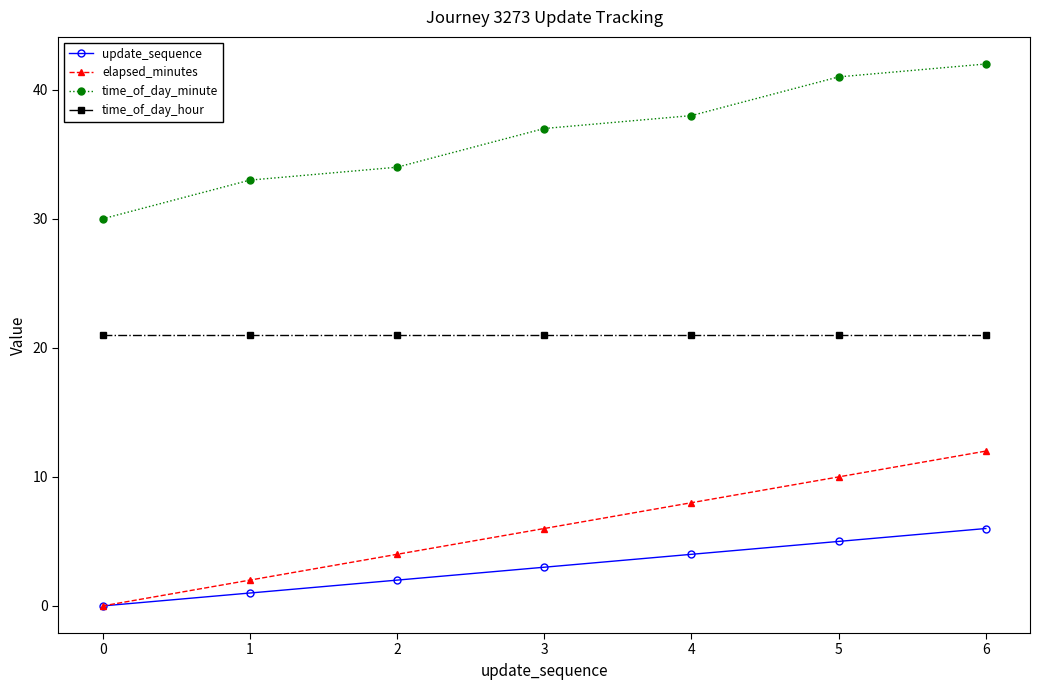

Is it true that time_of_day_minute equals 38 at 4?

True